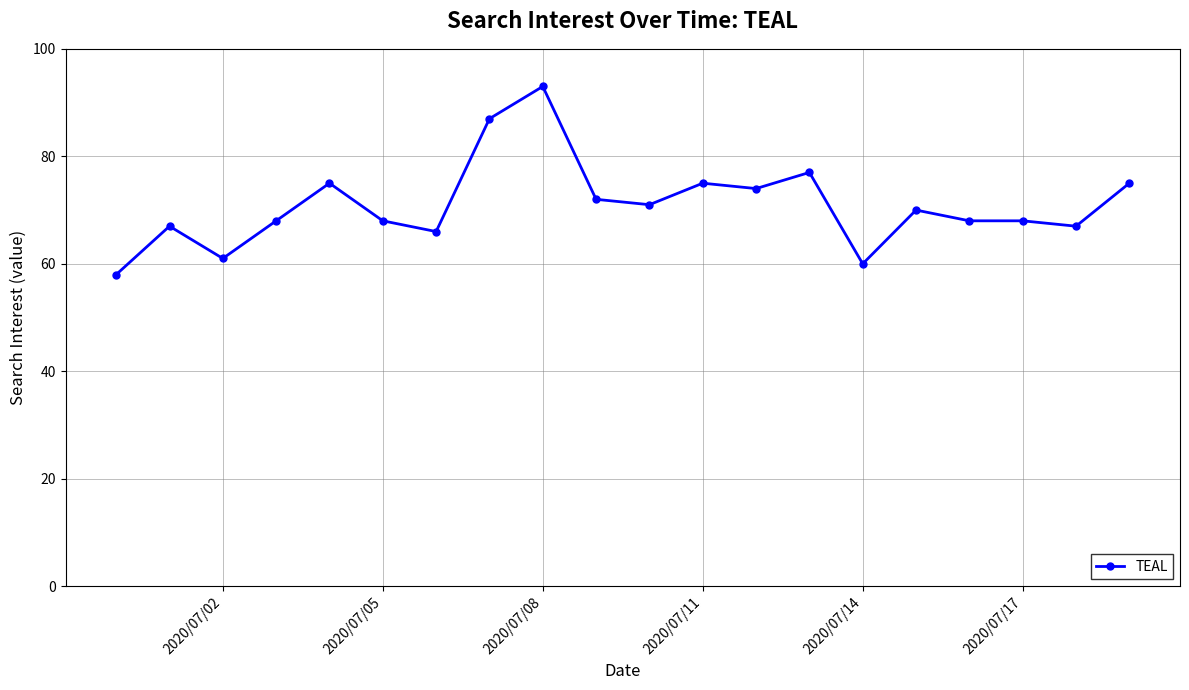

Is this an area chart (filled region under the line)?

No